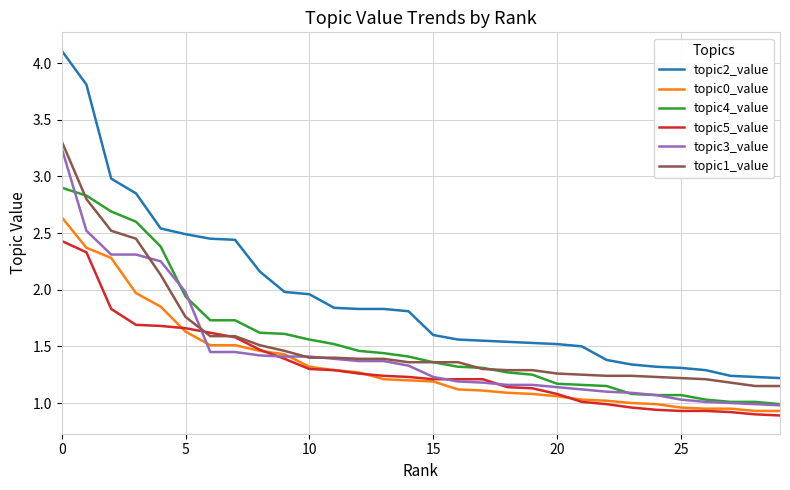

How many lines are shown in the chart?

6